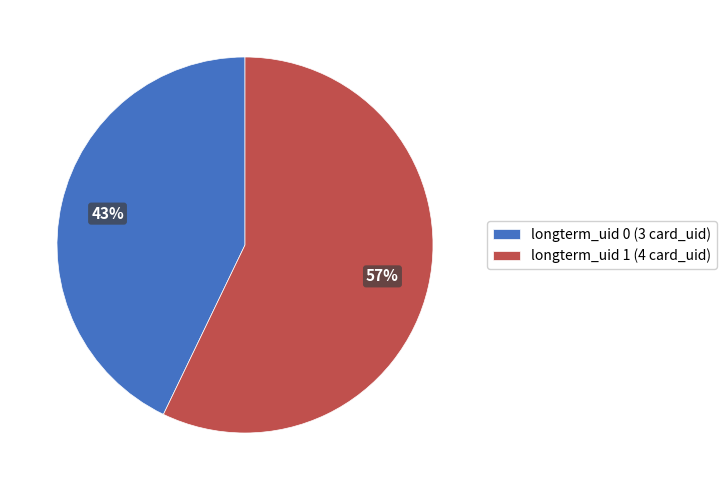

Does any single category account for the majority?

Yes